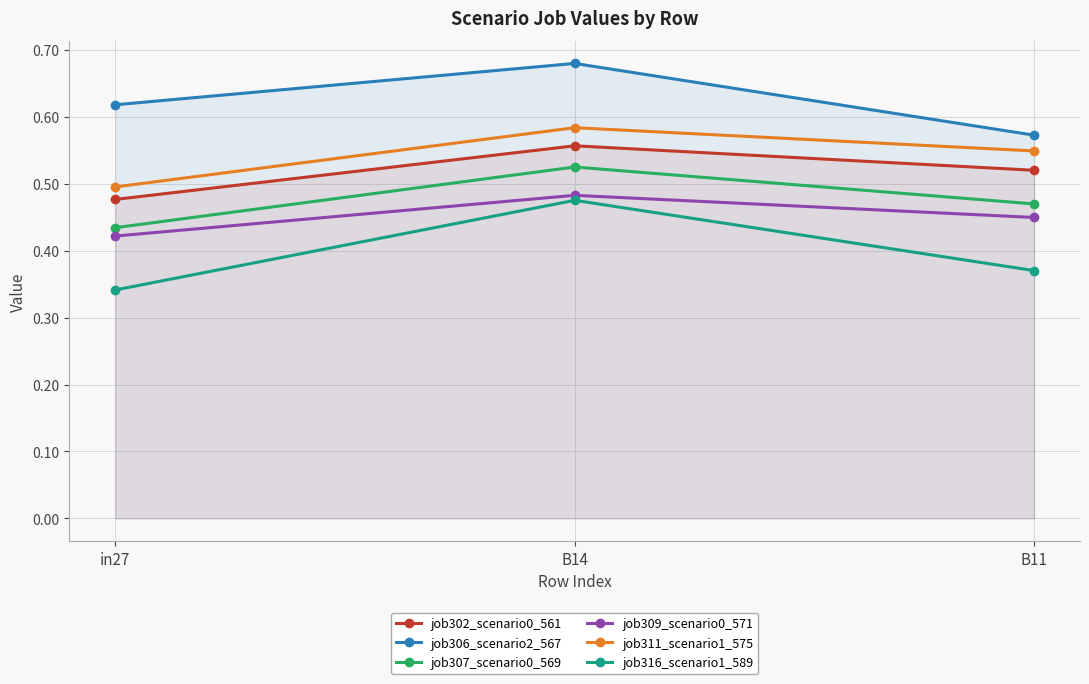

Reading right to left, transcribe all the data shown in this chart.

job302_scenario0_561: 0.5	0.6	0.5
job306_scenario2_567: 0.6	0.7	0.6
job307_scenario0_569: 0.5	0.5	0.4
job309_scenario0_571: 0.4	0.5	0.4
job311_scenario1_575: 0.5	0.6	0.5
job316_scenario1_589: 0.4	0.5	0.3